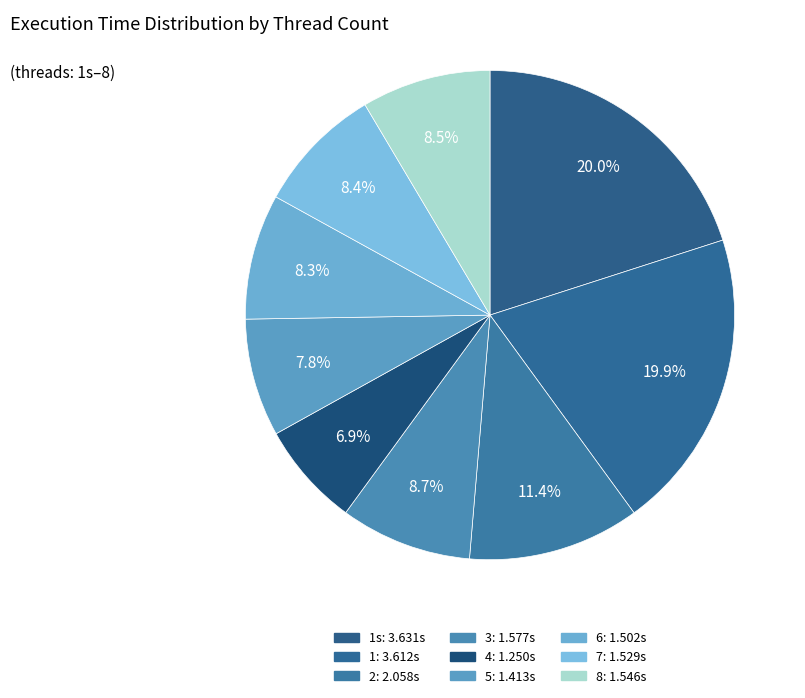

How many slices are in this pie chart?

9